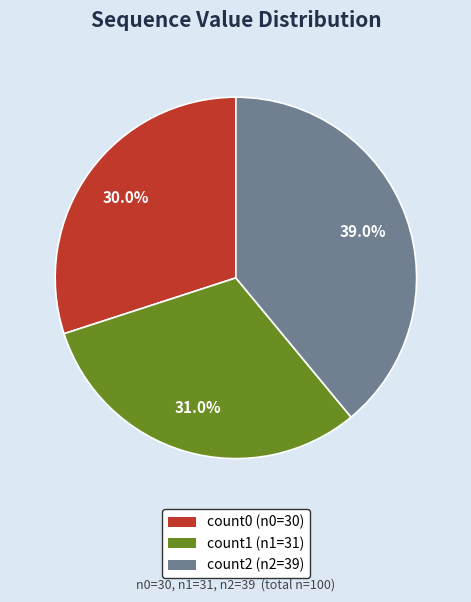

The count2 (n2=39) slice represents 29% of the pie. True or false?

False